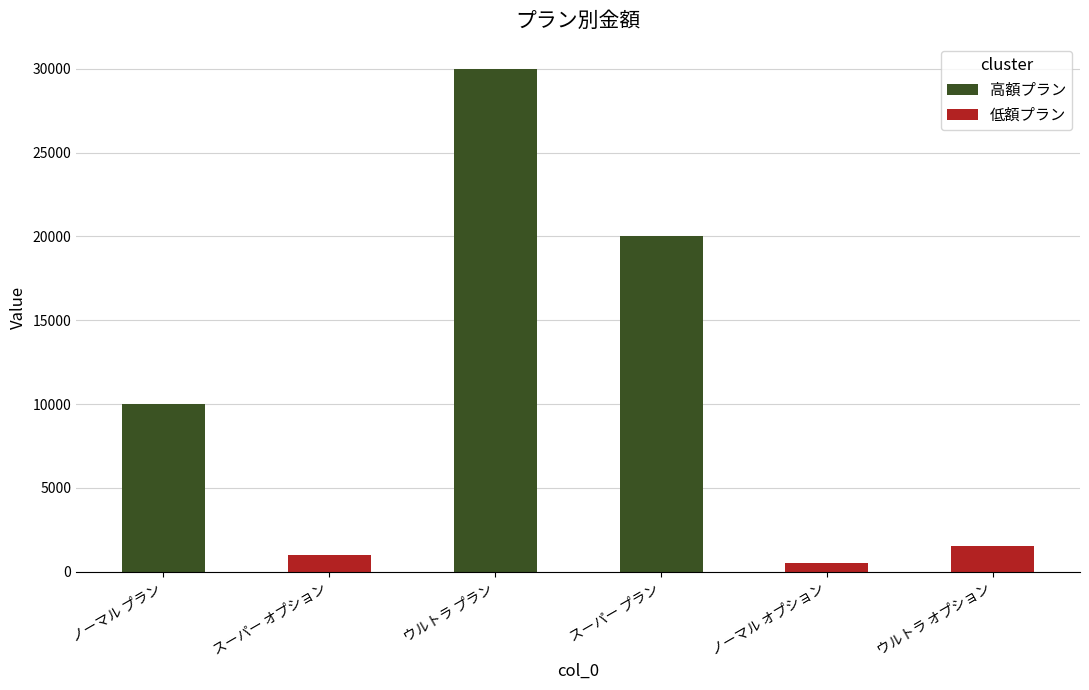

What is the approximate value at スーパー プラン?

20000